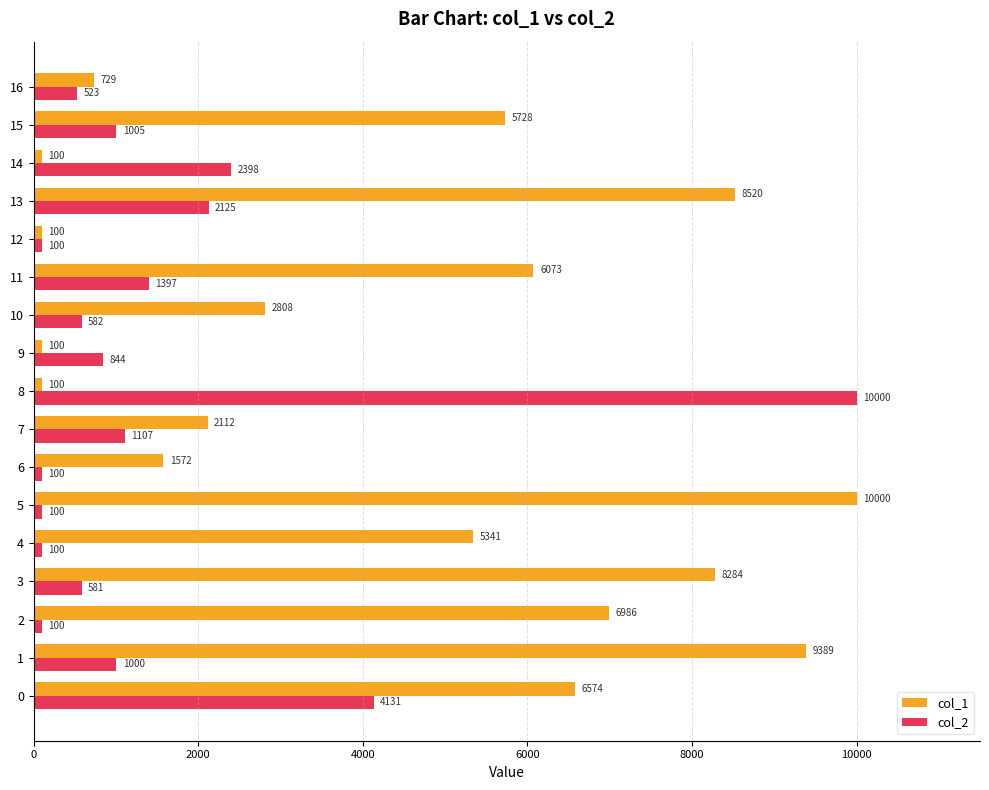

What is the sum of the col_2 values at 13 and 15?

3129.9